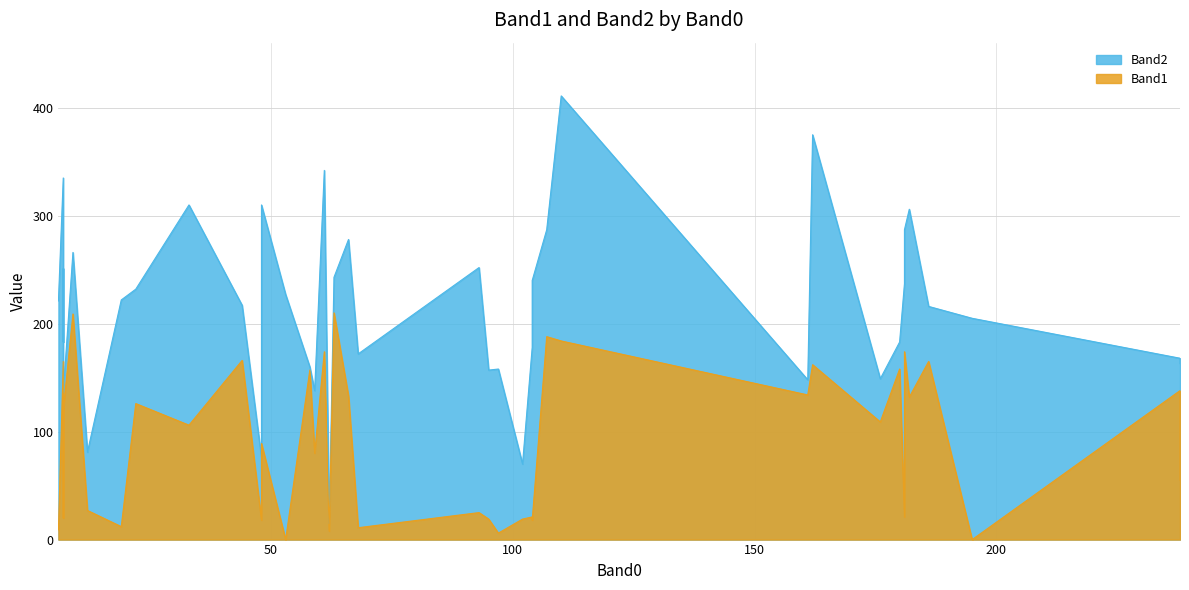

Which series has the largest total across all categories?

Band2